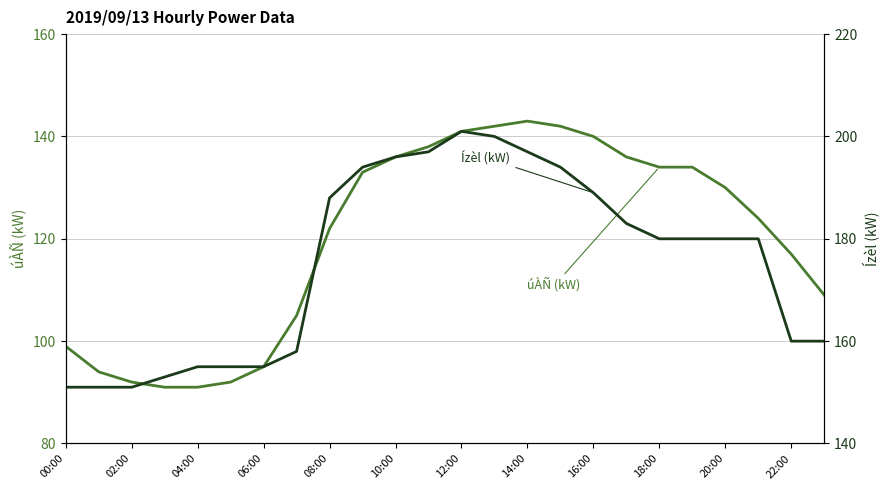

How many lines are shown in the chart?

2